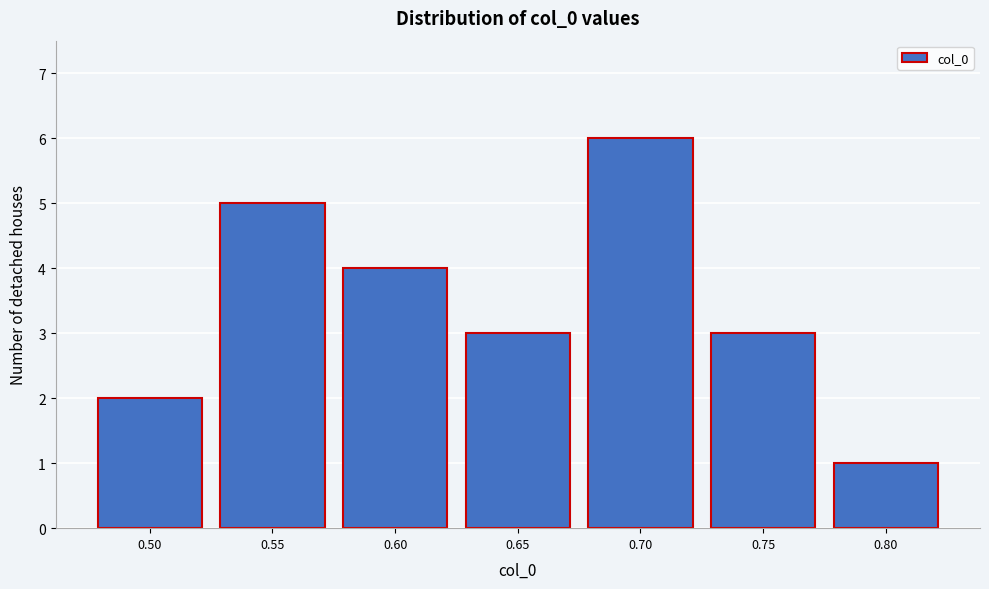

Reading right to left, transcribe all the data shown in this chart.

1	3	6	3	4	5	2